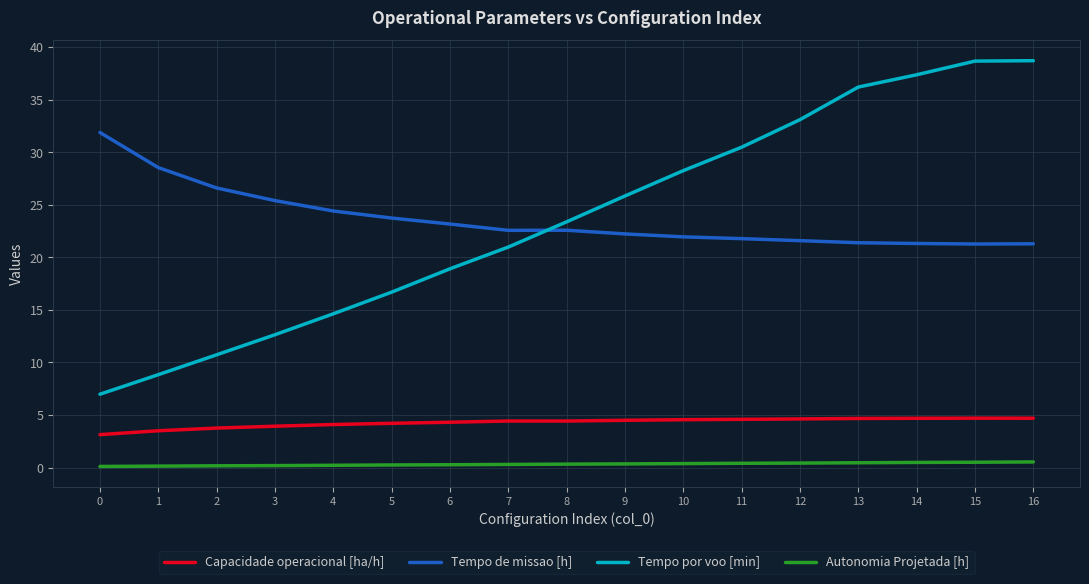

At 16, list the series in order from smallest to largest.

Autonomia Projetada [h], Capacidade operacional [ha/h], Tempo de missao [h], Tempo por voo [min]